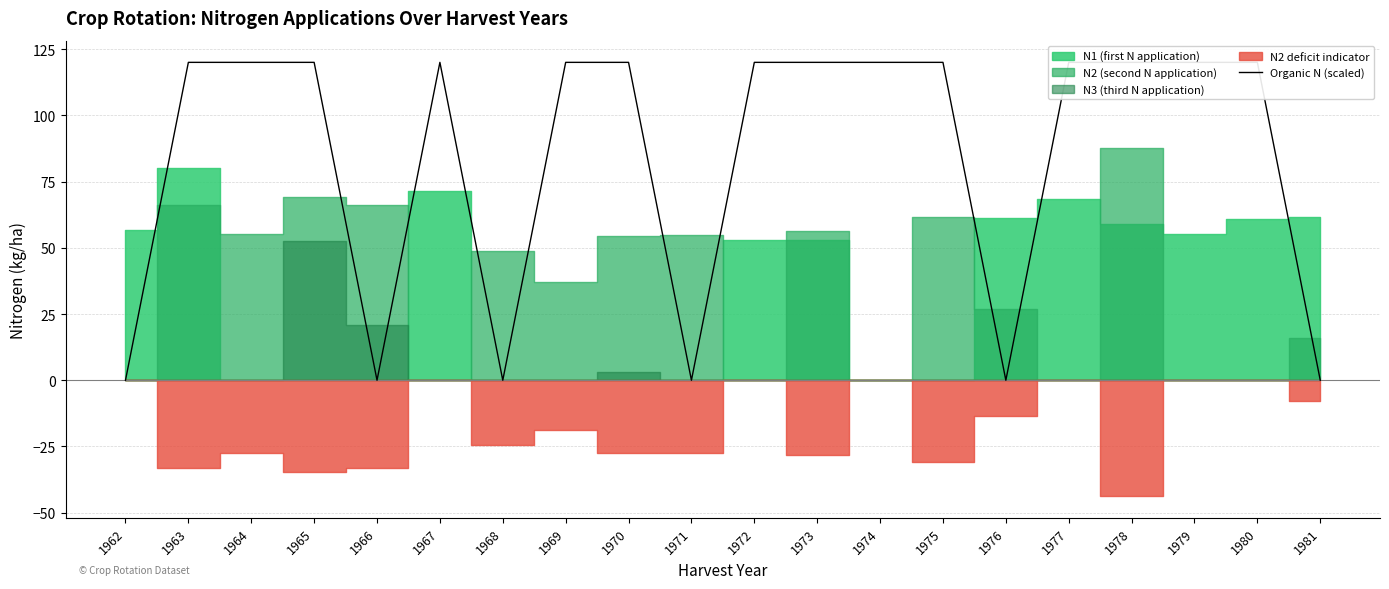

What is the difference between the second highest and second lowest values?

120.0